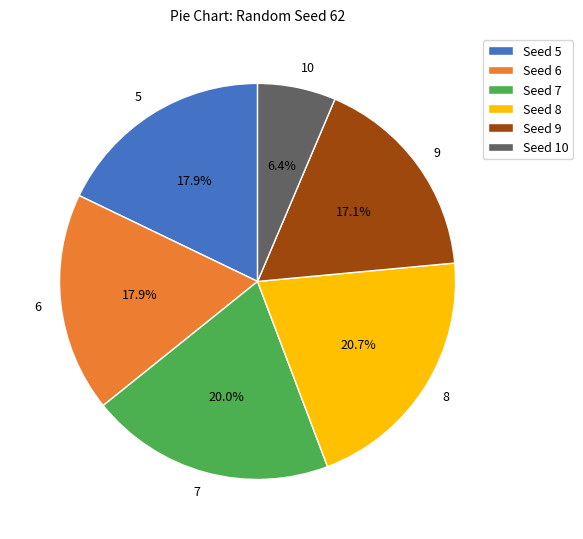

Is there any slice that represents more than half of the pie?

No